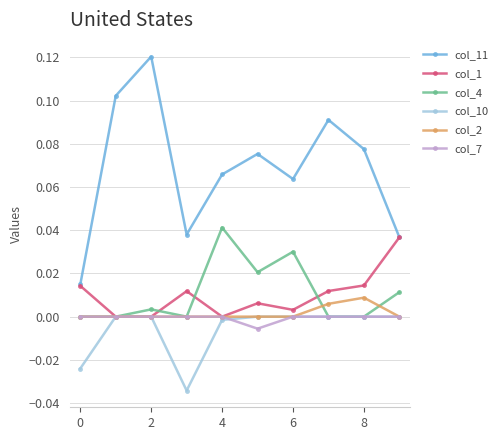

In col_11, how many points are lower than both neighbors (excluding endpoints)?

2